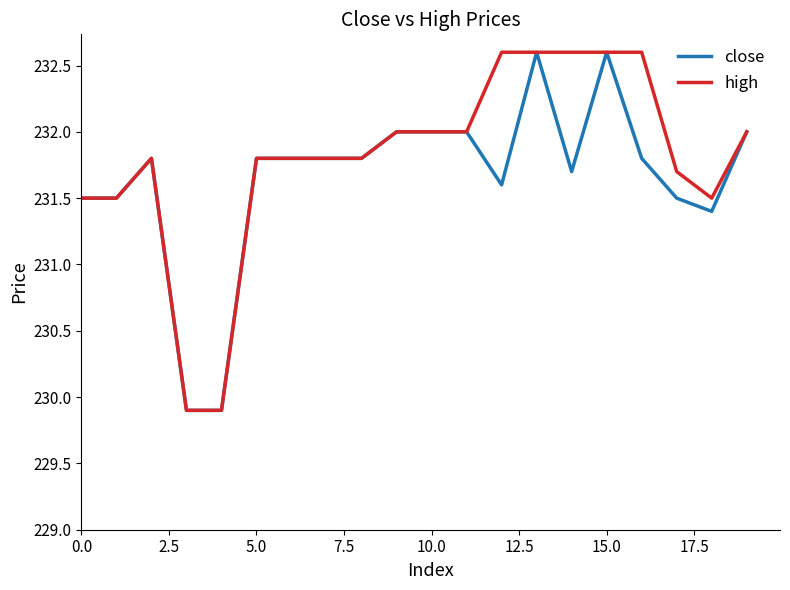

Rank the series by their average value, from lowest to highest.

close, high